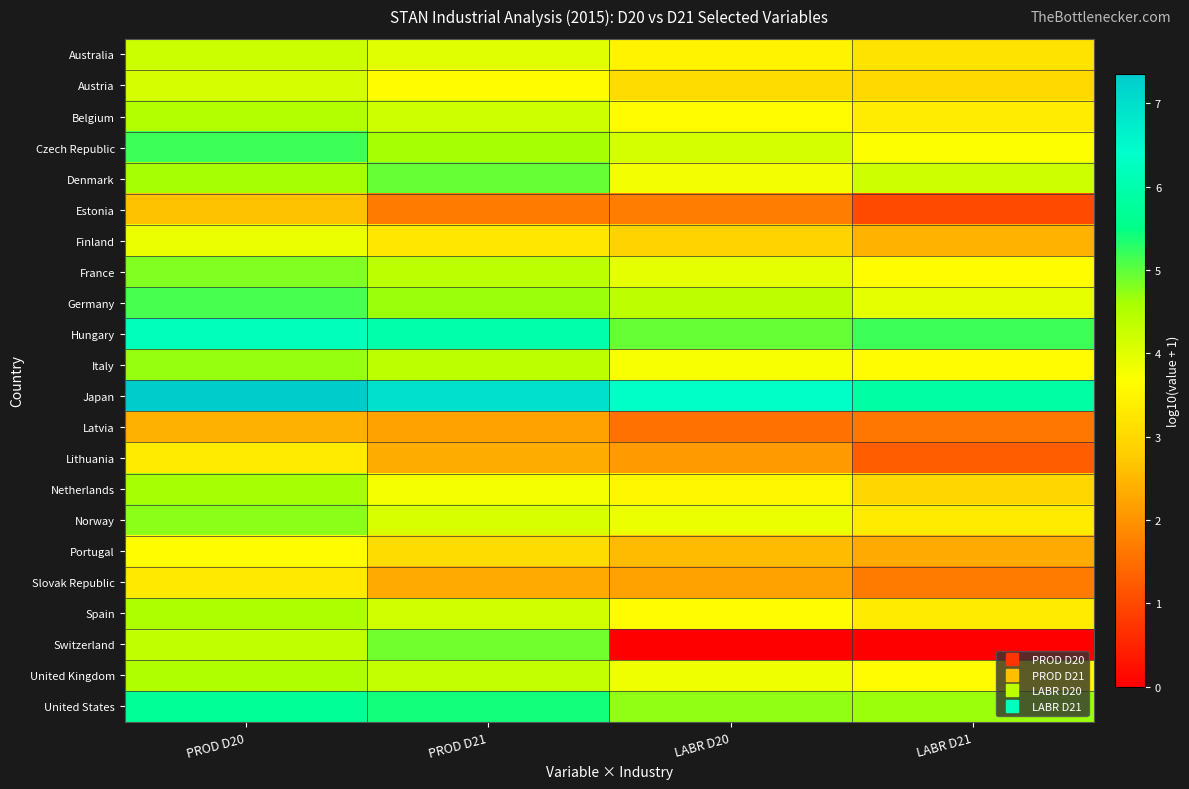

Reading left to right, transcribe all the data shown in this chart.

Australia: PROD D20=4.2	PROD D21=4.0	LABR D20=3.5	LABR D21=3.2
Austria: PROD D20=4.1	PROD D21=3.6	LABR D20=3.1	LABR D21=3.0
Belgium: PROD D20=4.5	PROD D21=4.2	LABR D20=3.6	LABR D21=3.3
Czech Republic: PROD D20=5.2	PROD D21=4.6	LABR D20=4.2	LABR D21=3.7
Denmark: PROD D20=4.6	PROD D21=5.0	LABR D20=3.8	LABR D21=4.2
Estonia: PROD D20=2.6	PROD D21=1.7	LABR D20=1.7	LABR D21=1.0
Finland: PROD D20=3.9	PROD D21=3.3	LABR D20=2.9	LABR D21=2.4
France: PROD D20=4.8	PROD D21=4.4	LABR D20=3.9	LABR D21=3.6
Germany: PROD D20=5.1	PROD D21=4.7	LABR D20=4.4	LABR D21=3.9
Hungary: PROD D20=6.2	PROD D21=6.0	LABR D20=5.0	LABR D21=5.2
Italy: PROD D20=4.7	PROD D21=4.4	LABR D20=3.8	LABR D21=3.6
Japan: PROD D20=7.4	PROD D21=7.0	LABR D20=6.4	LABR D21=5.9
Latvia: PROD D20=2.4	PROD D21=2.2	LABR D20=1.5	LABR D21=1.6
Lithuania: PROD D20=3.3	PROD D21=2.3	LABR D20=2.1	LABR D21=1.3
Netherlands: PROD D20=4.6	PROD D21=3.8	LABR D20=3.5	LABR D21=3.0
Norway: PROD D20=4.8	PROD D21=4.1	LABR D20=3.9	LABR D21=3.3
Portugal: PROD D20=3.6	PROD D21=3.1	LABR D20=2.6	LABR D21=2.3
Slovak Republic: PROD D20=3.3	PROD D21=2.3	LABR D20=2.2	LABR D21=1.7
Spain: PROD D20=4.6	PROD D21=4.2	LABR D20=3.6	LABR D21=3.3
Switzerland: PROD D20=4.4	PROD D21=4.9	LABR D20=0.0	LABR D21=0.0
United Kingdom: PROD D20=4.5	PROD D21=4.3	LABR D20=3.8	LABR D21=3.6
United States: PROD D20=5.7	PROD D21=5.4	LABR D20=4.7	LABR D21=4.7